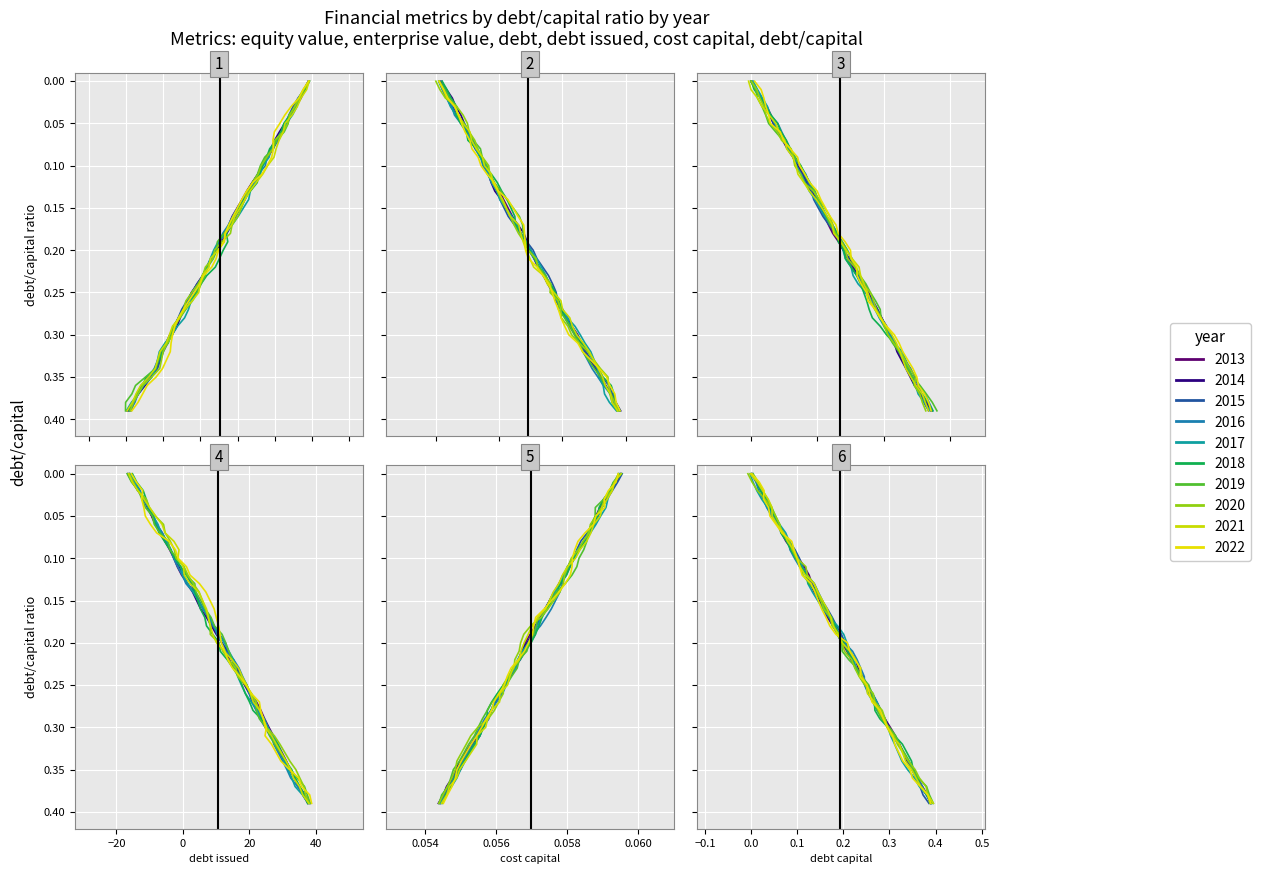

How many data points in debt_issued are above 0?

37